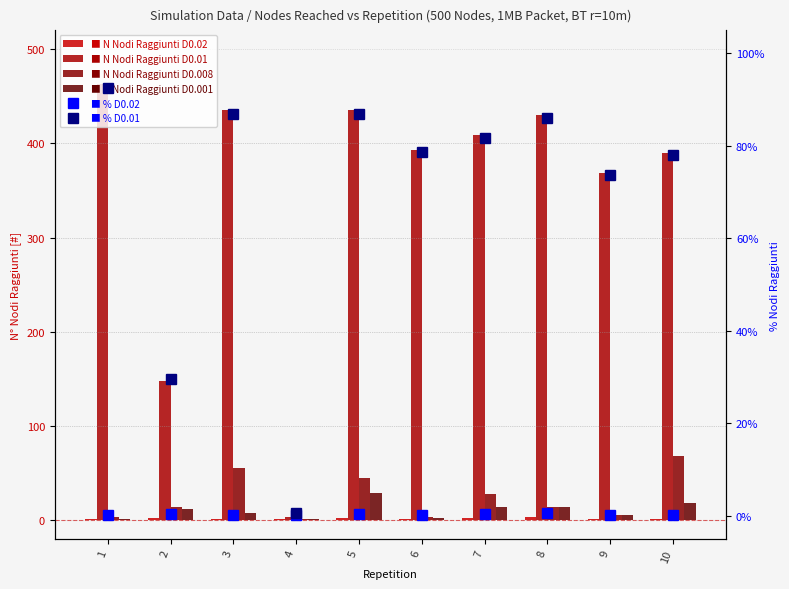

Reading left to right, transcribe all the data shown in this chart.

N Nodi Raggiunti D0.02: 1.0	2.0	1.0	1.0	2.0	1.0	2.0	3.0	1.0	1.0
N Nodi Raggiunti D0.01: 463.0	148.0	435.0	3.0	435.0	393.0	409.0	430.0	369.0	390.0
N Nodi Raggiunti D0.008: 3.0	14.0	55.0	1.0	45.0	3.0	28.0	14.0	5.0	68.0
N Nodi Raggiunti D0.001: 1.0	12.0	7.0	1.0	29.0	2.0	14.0	14.0	5.0	18.0
% D0.02: 0.2	0.4	0.2	0.2	0.4	0.2	0.4	0.6	0.2	0.2
% D0.01: 92.6	29.6	87.0	0.6	87.0	78.6	81.8	86.0	73.8	78.0